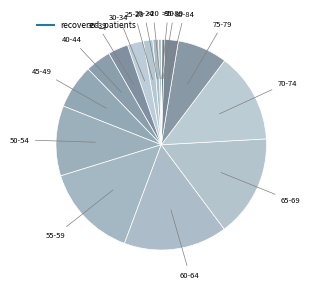

Rank the categories by value from lowest to highest.

>90, <20, 85-89, 20-24, 25-29, 80-84, 30-34, 35-39, 40-44, 45-49, 75-79, 50-54, 70-74, 55-59, 65-69, 60-64